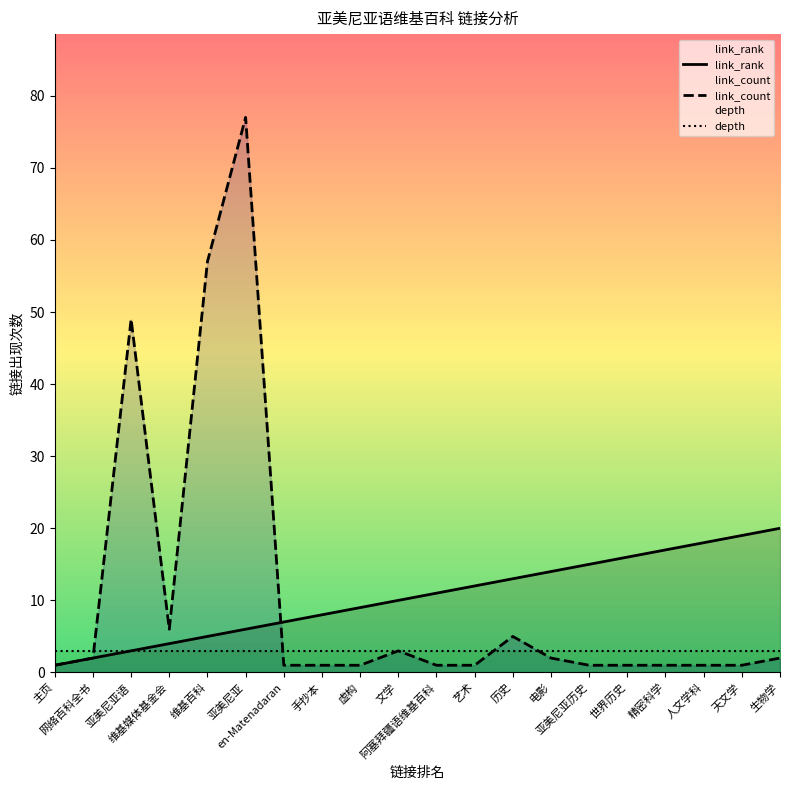

Which series has the largest range (max minus min)?

link_count